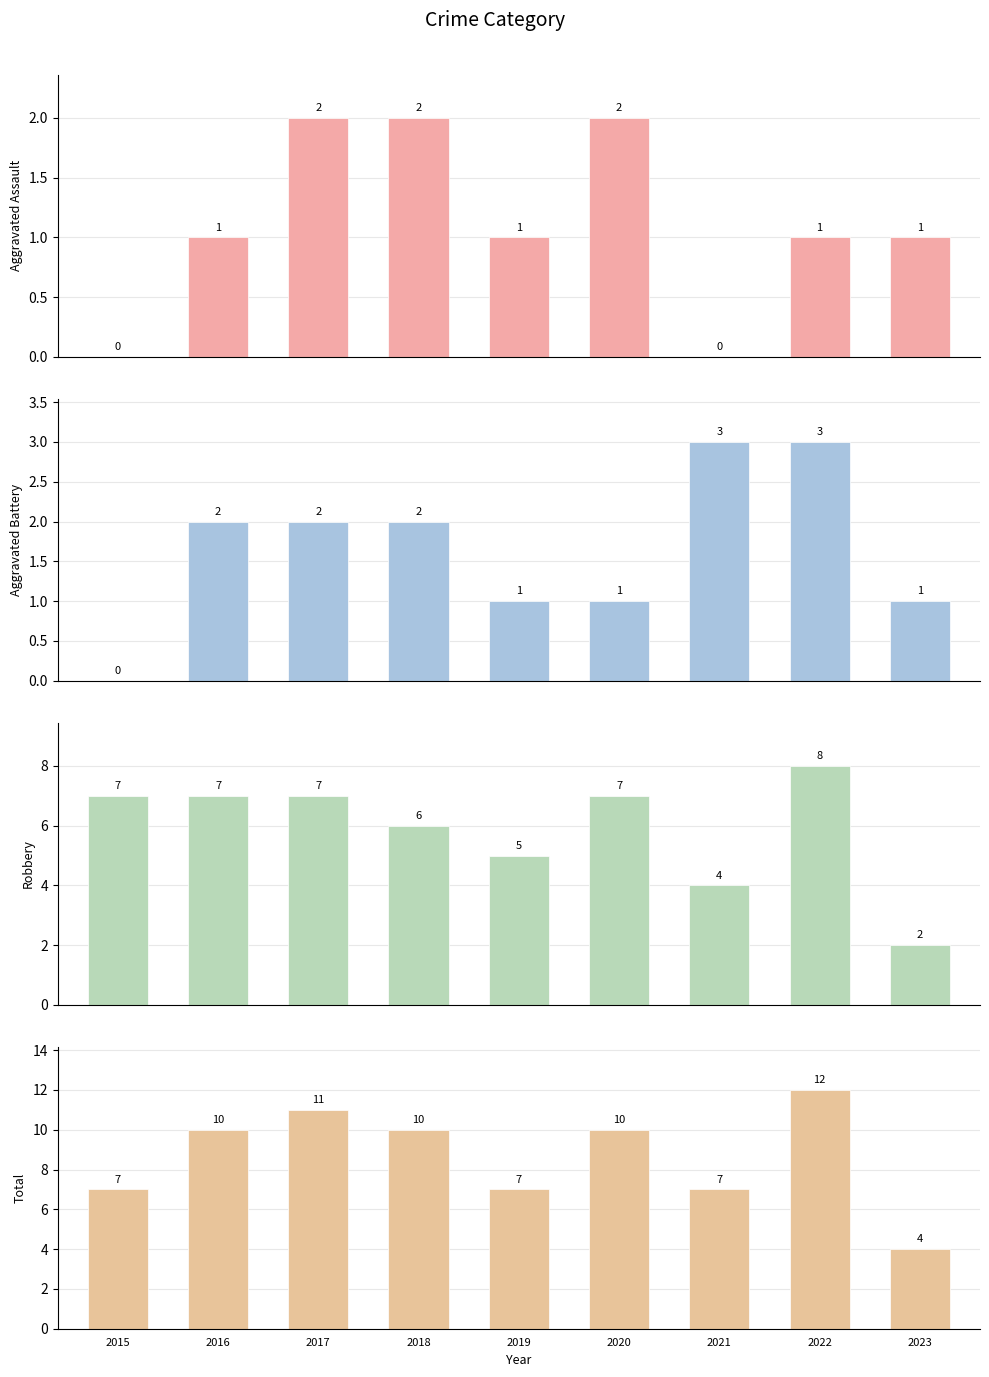

List the labels in order of Robbery value, smallest first.

2023, 2021, 2019, 2018, 2015, 2016, 2017, 2020, 2022